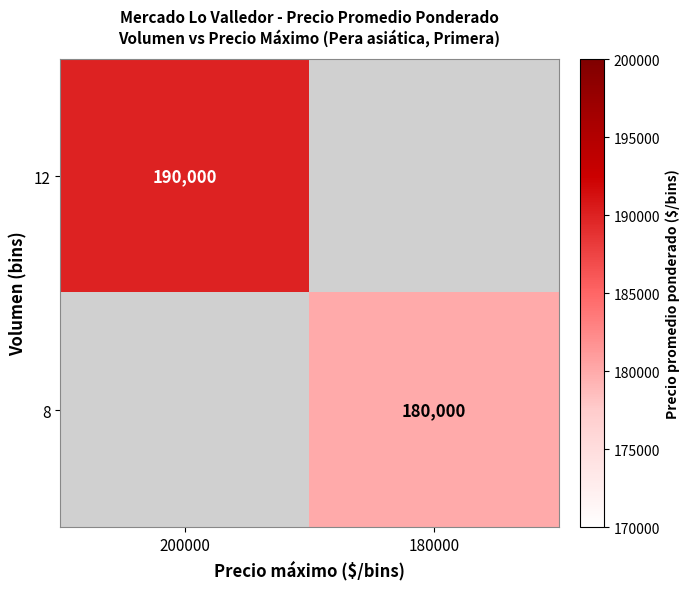

At which category does the chart reach its minimum across all series?

180000